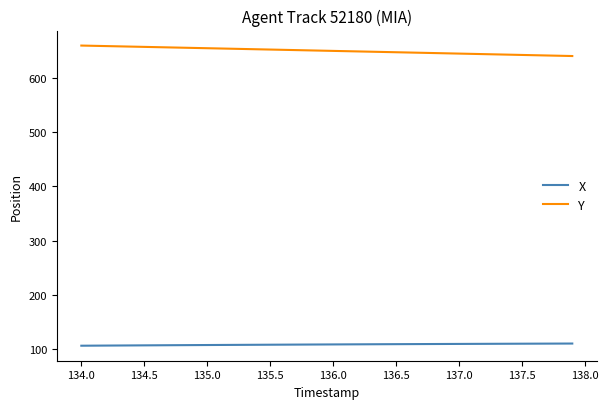

How many lines are shown in the chart?

2